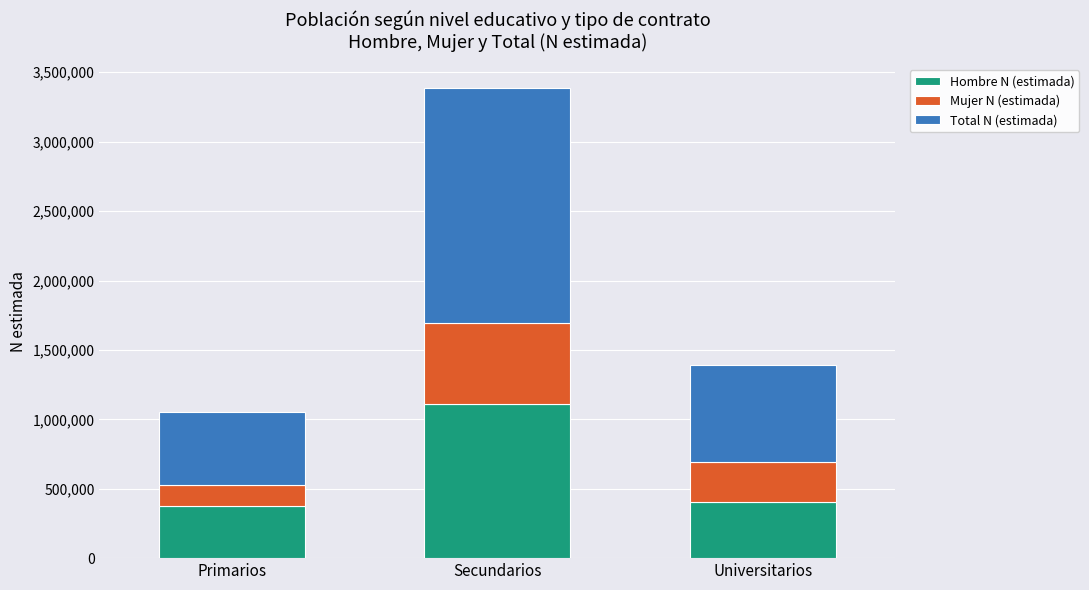

Reading left to right, what are the values for Hombre N (estimada)?

Primarios=373927	Secundarios=1113799	Universitarios=404462